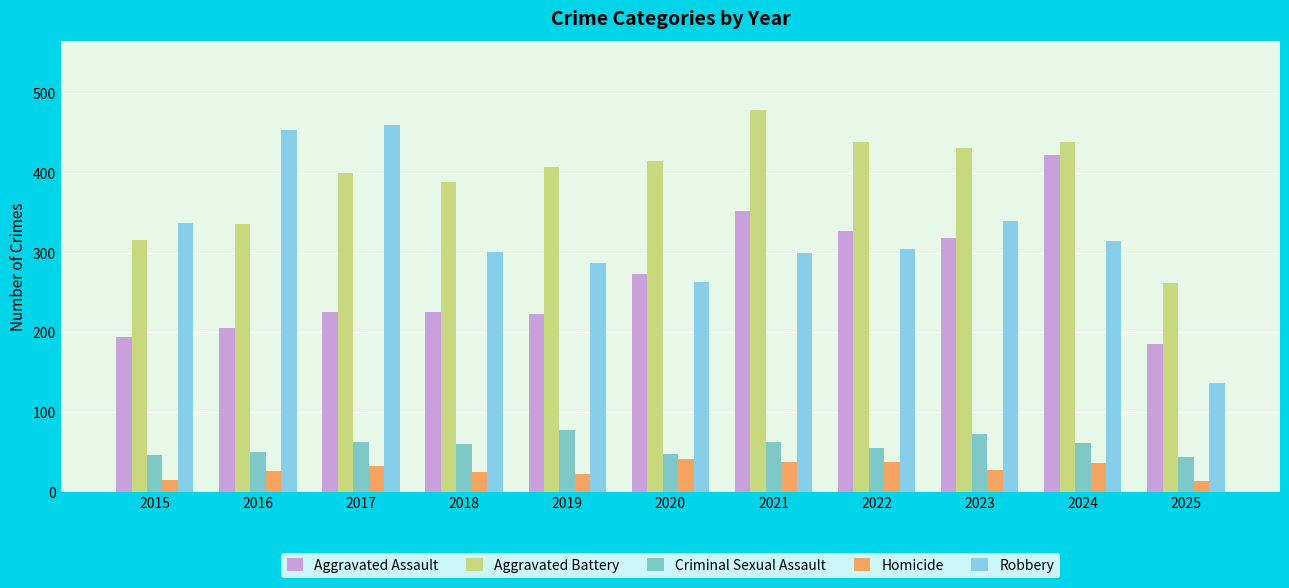

Does the chart contain any negative values?

No